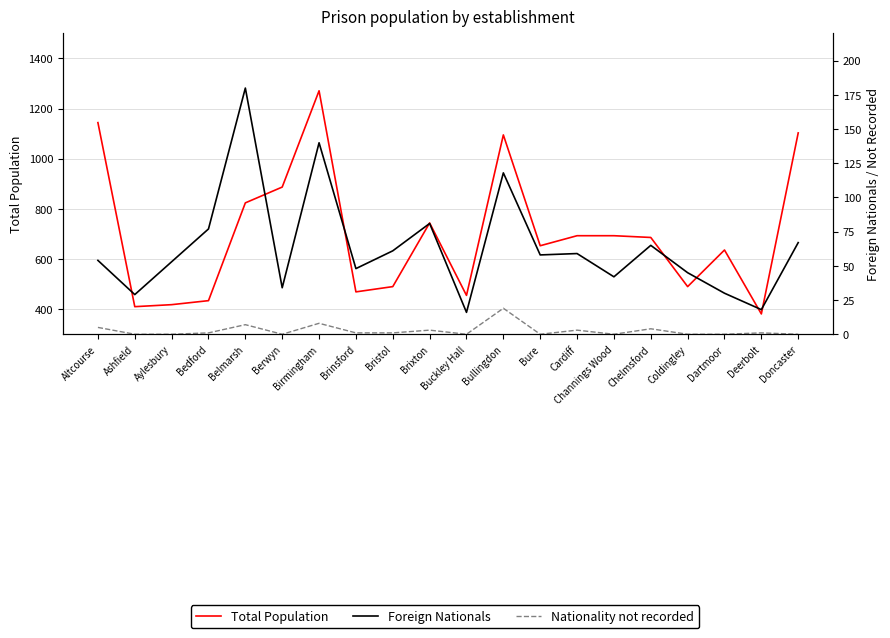

What is the average value of the Foreign Nationals series?

64